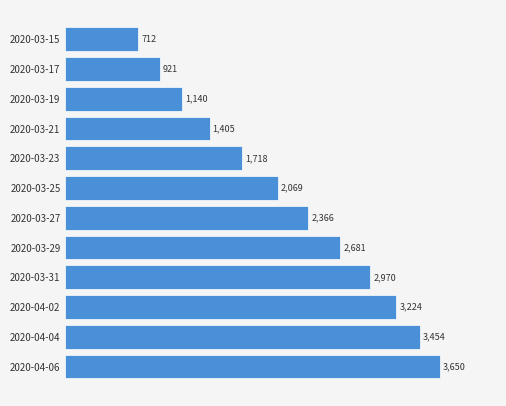

What is the change in value from 2020-03-23 to 2020-03-27?

+648